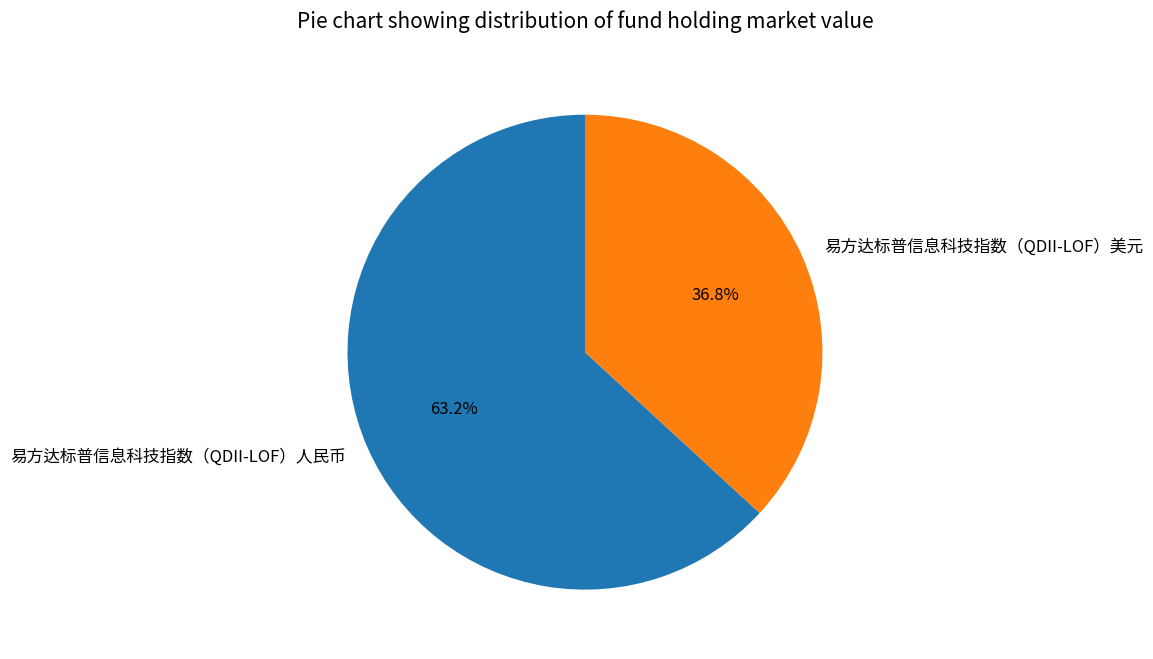

Is there any slice that represents more than half of the pie?

Yes